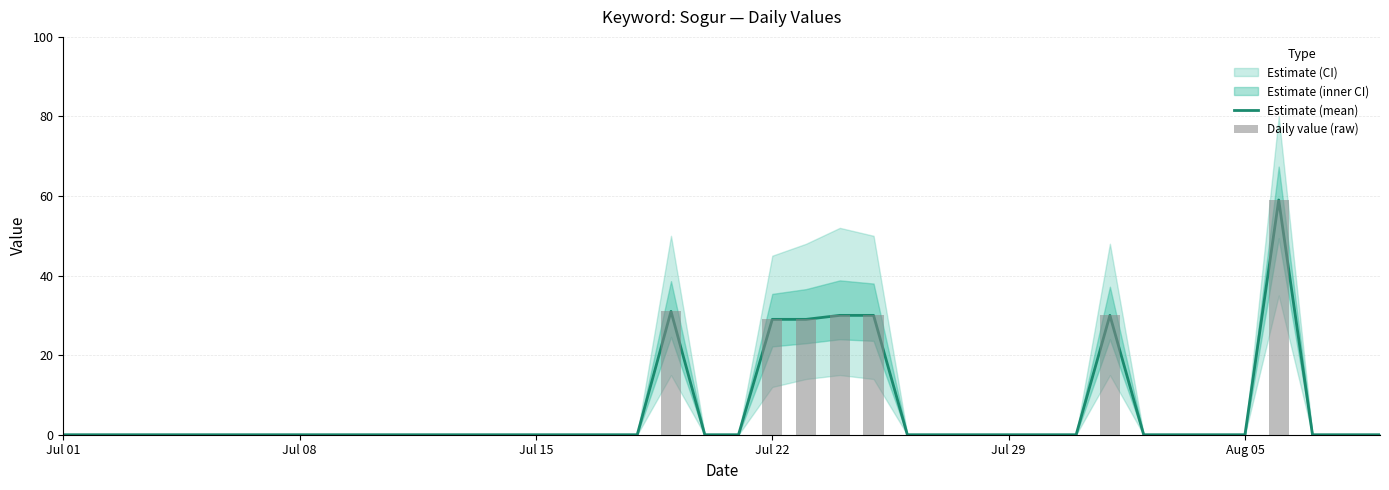

Which label corresponds to the smallest value in the chart?

Jul 01